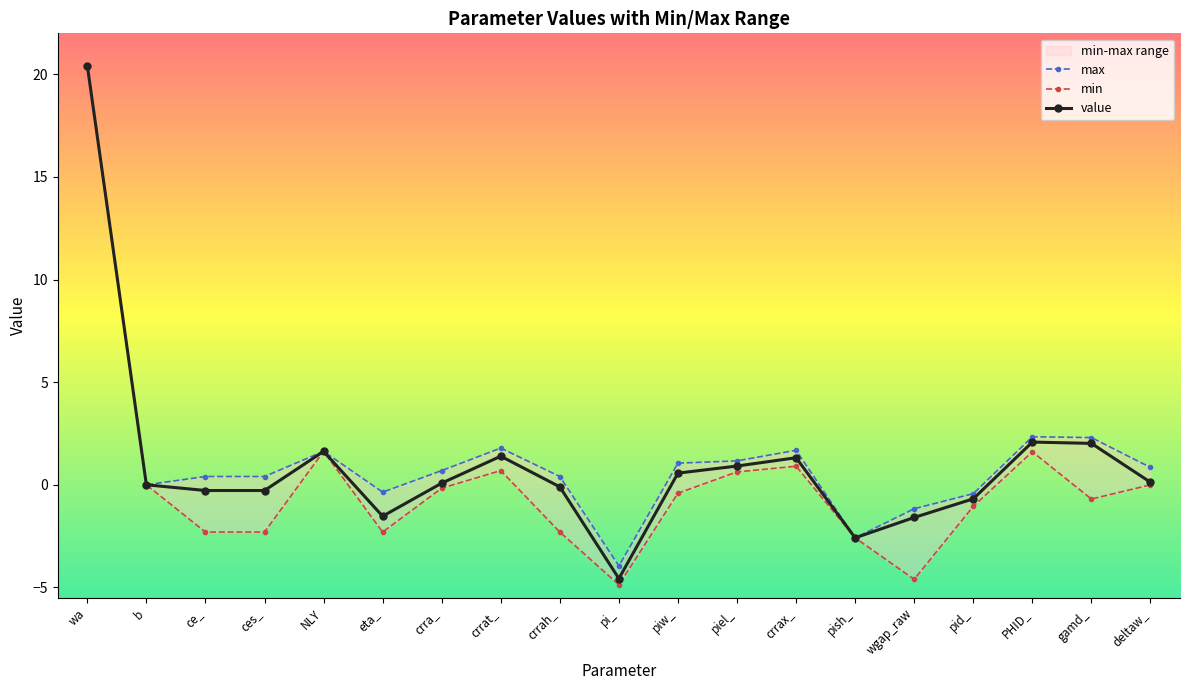

In value, how many points are lower than both neighbors (excluding endpoints)?

3